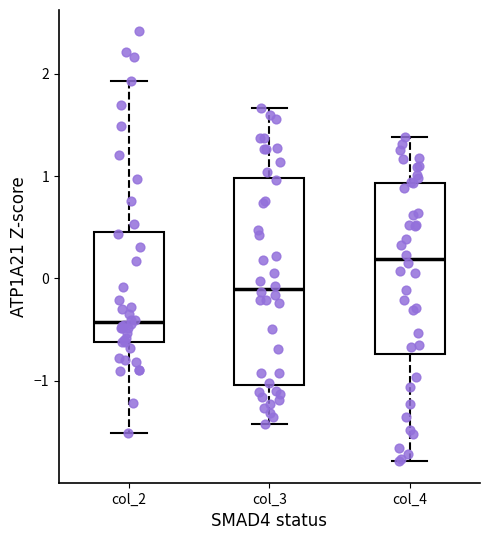

Which box is the tallest, from its lower edge to its upper edge?

col_3